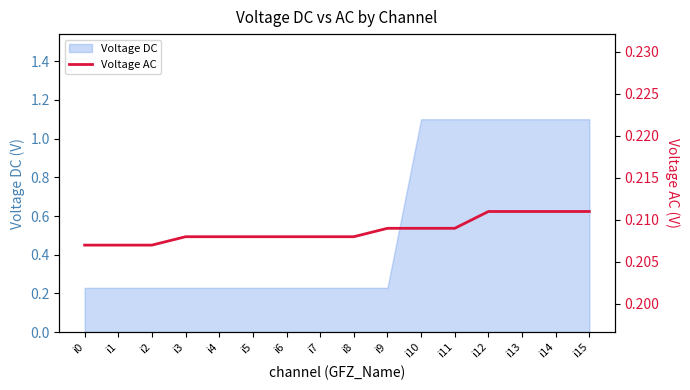

The Voltage DC series shows 0.4 at i7. True or false?

False